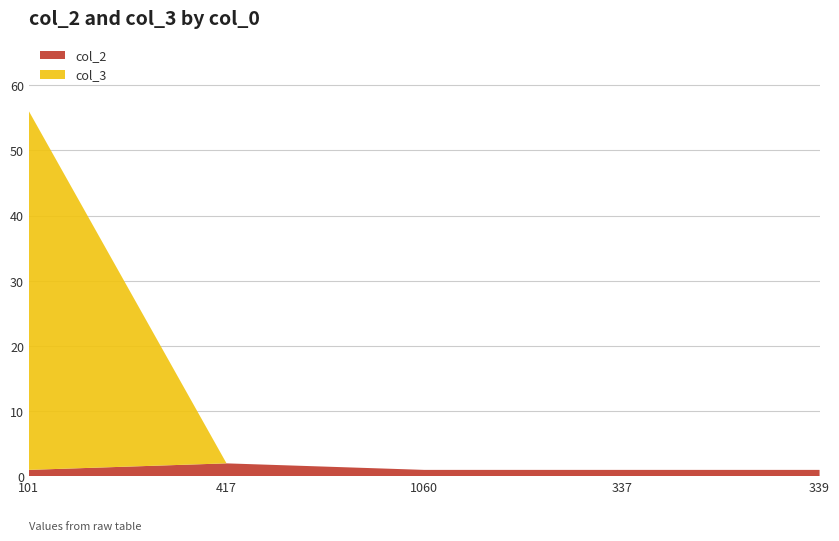

Reading left to right, transcribe all the data shown in this chart.

col_2: 1	2	1	1	1
col_3: 55	0	0	0	0